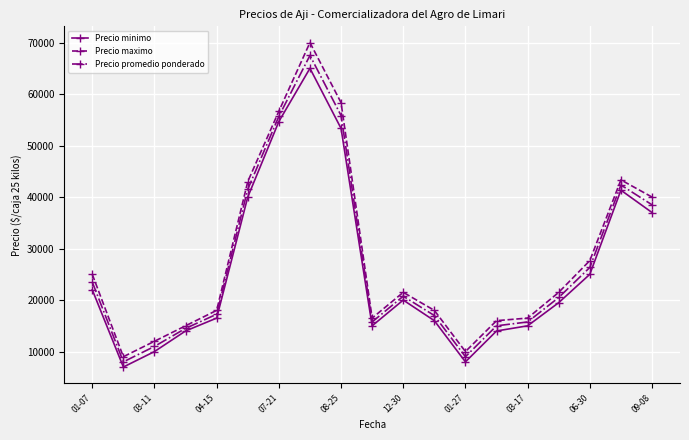

Which series has the largest range (max minus min)?

Precio maximo